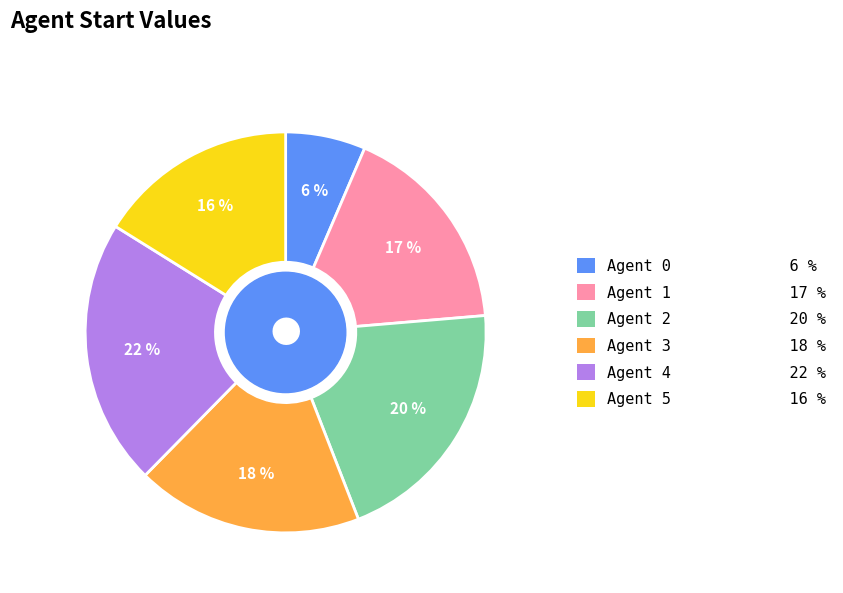

Is there any slice that represents more than half of the pie?

No